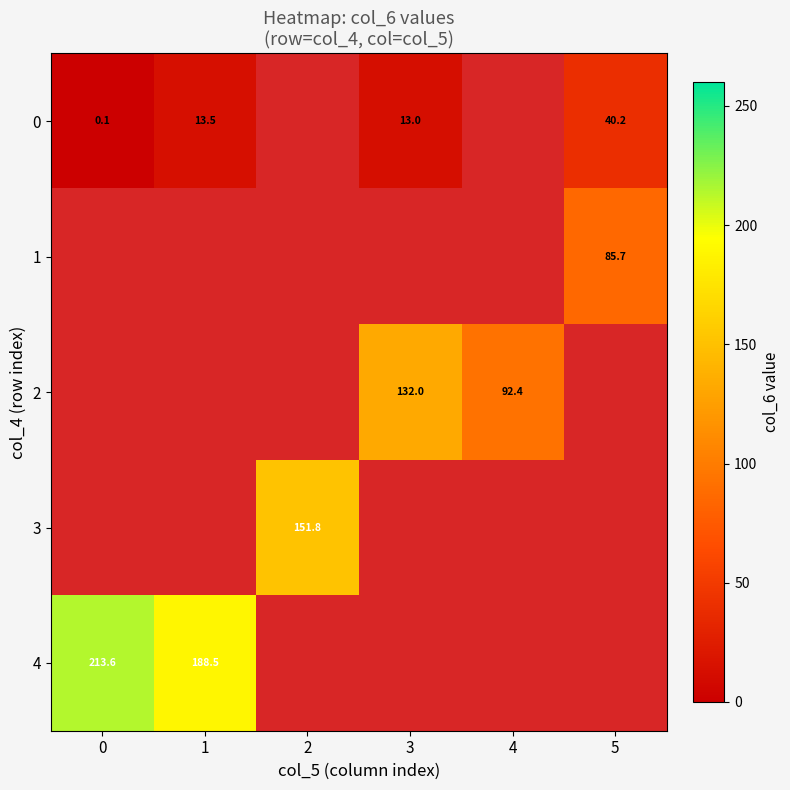

Is the value of 0 at 1 greater than the value of 4 at 1?

No